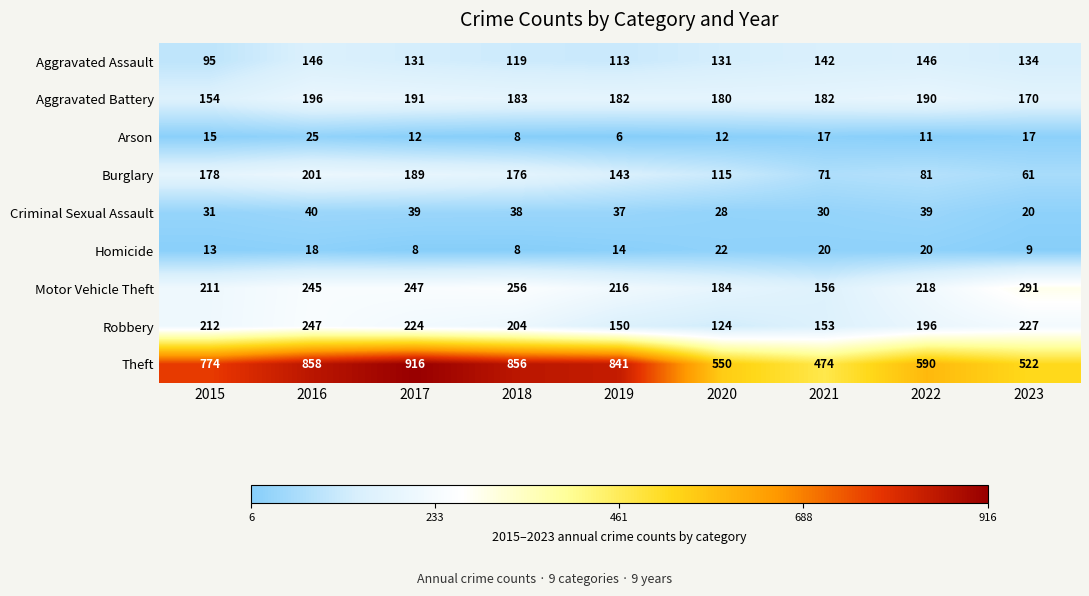

Which series has the widest spread of values?

Theft